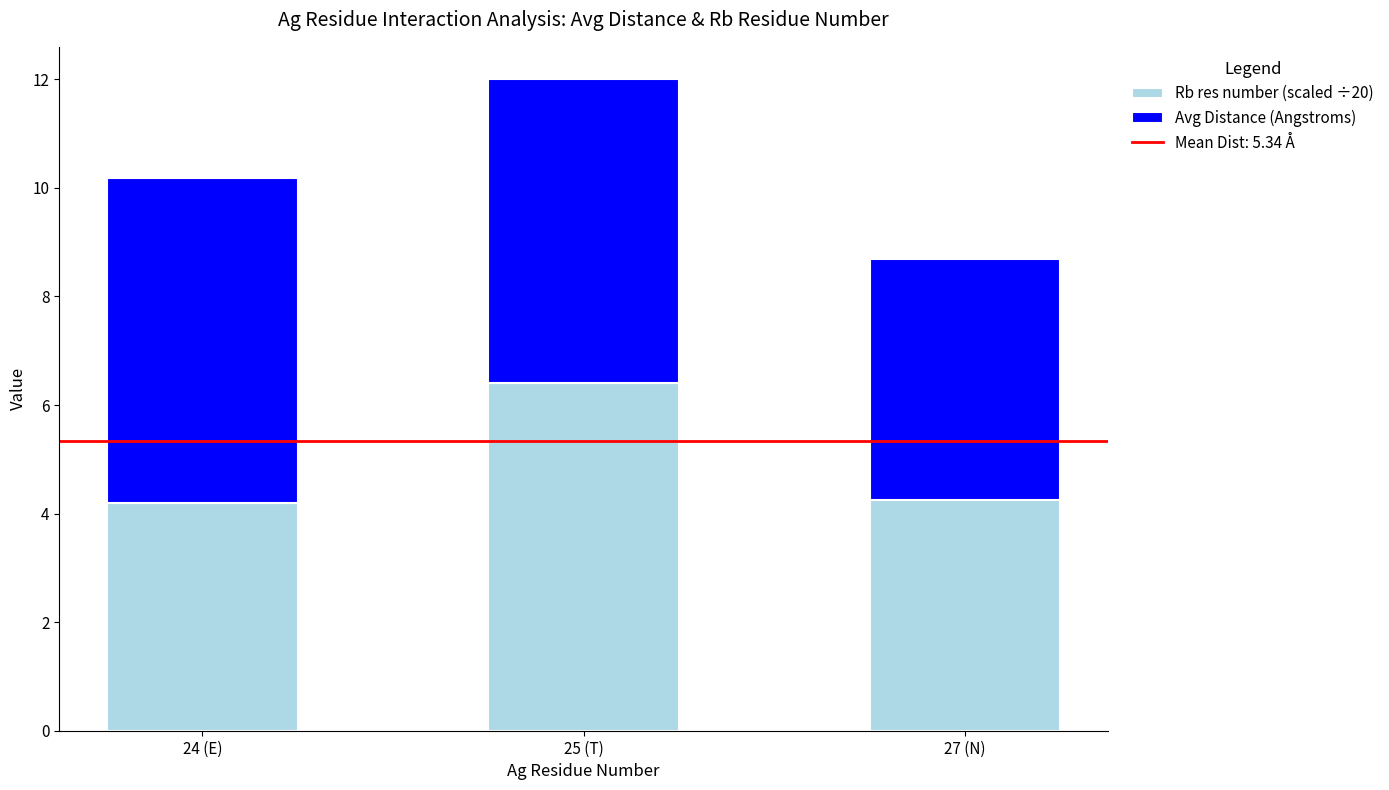

What is the sum of the Rb res number (scaled ÷20) values at 25 (T) and 27 (N)?

10.7